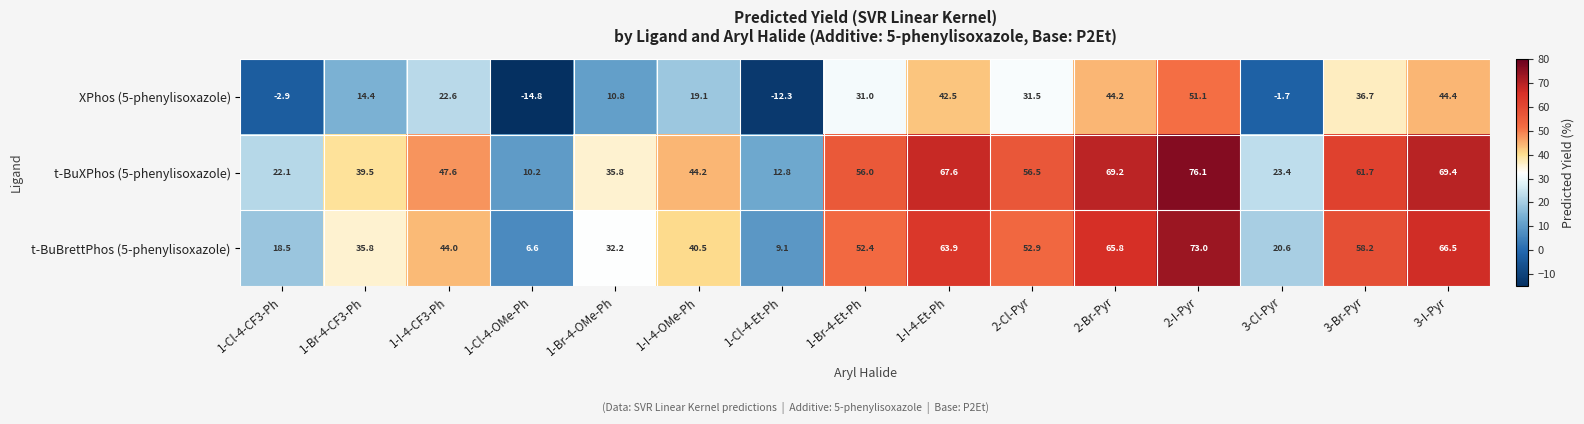

Where is t-BuBrettPhos (5-phenylisoxazole) nearest to the value 39?

1-I-4-OMe-Ph